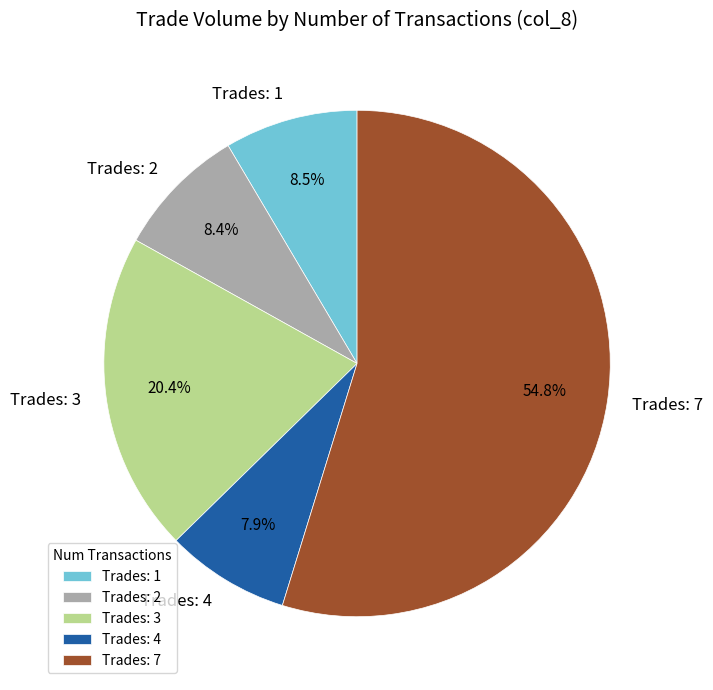

What percentage is NOT represented by Trades: 4?

92.1%